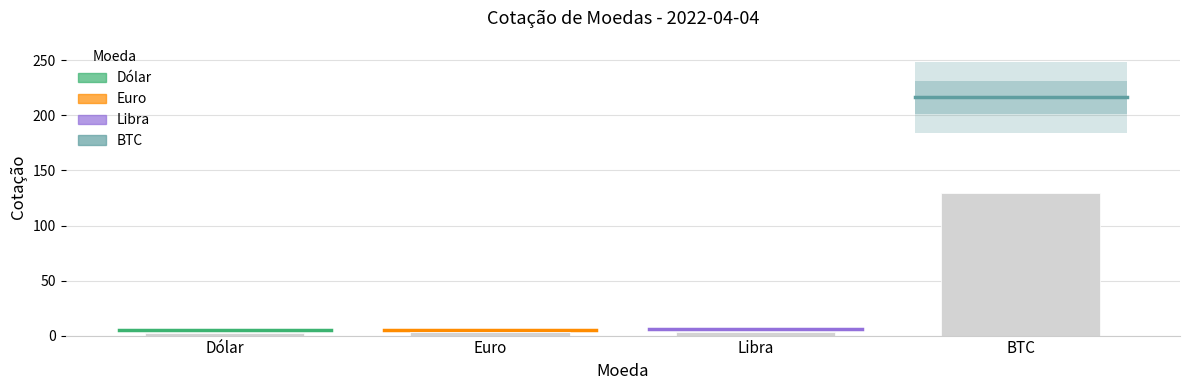

What is the greatest value displayed?

129.8